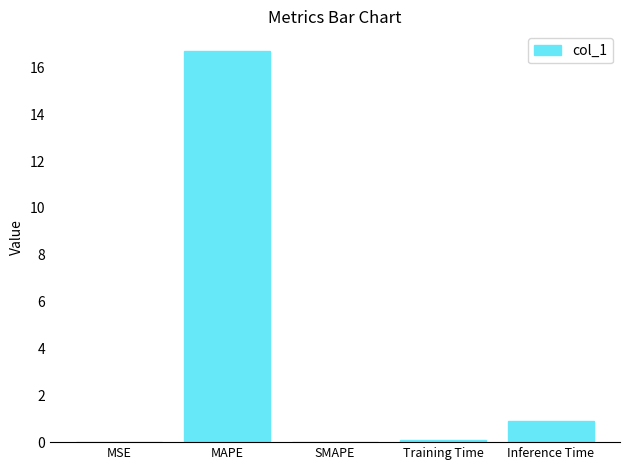

What is the sum of all values?

17.7